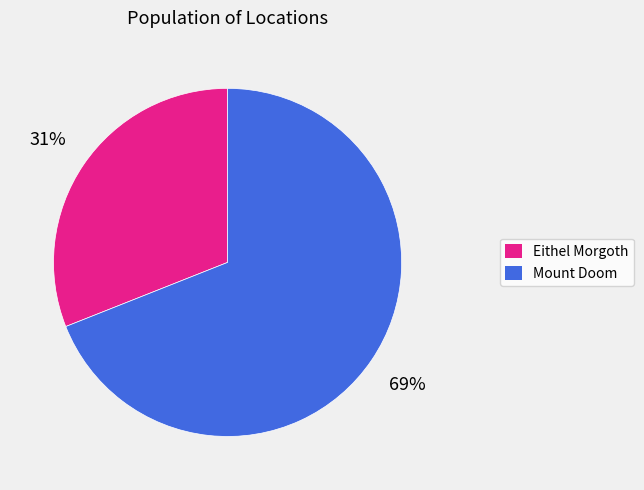

Which category has the biggest portion of the pie?

Mount Doom